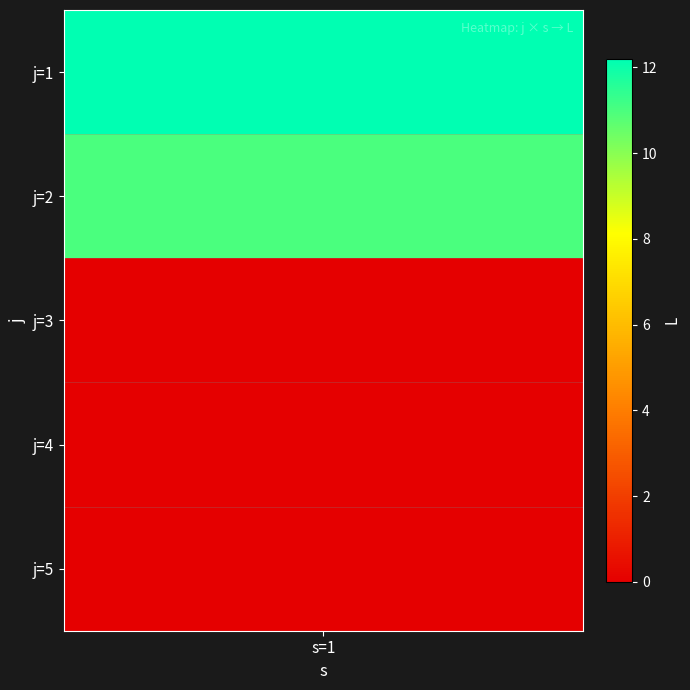

The chart shows a value of 11.0 at 1. True or false?

True